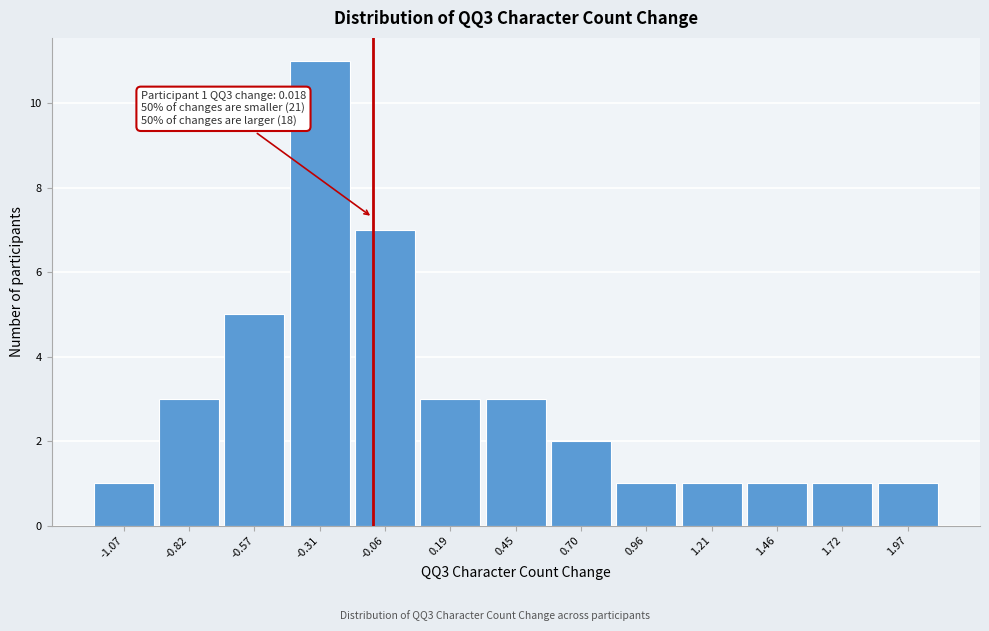

Reading left to right, extract all data points from this chart.

-1.07=1	-0.82=3	-0.57=5	-0.31=11	-0.06=7	0.19=3	0.45=3	0.70=2	0.96=1	1.21=1	1.46=1	1.72=1	1.97=1